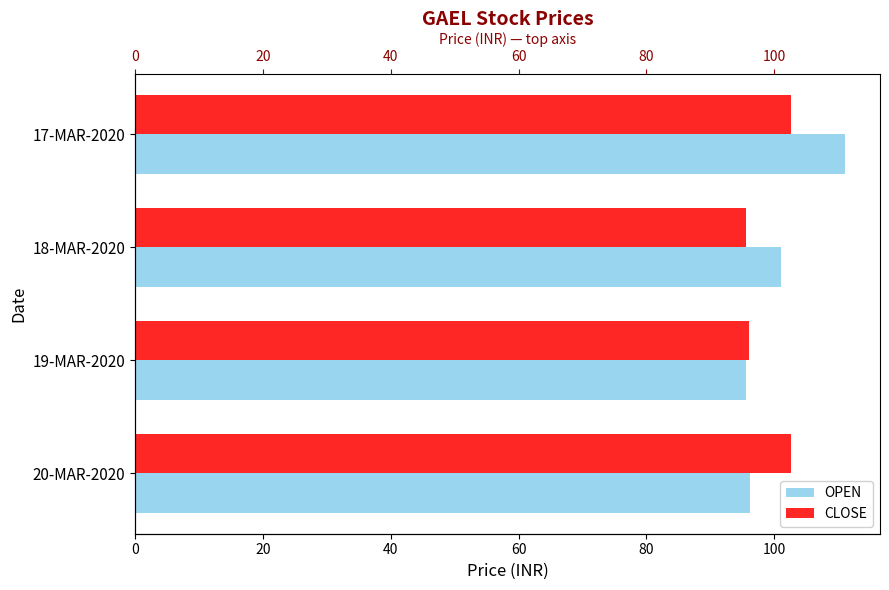

How many bars are there in total?

8